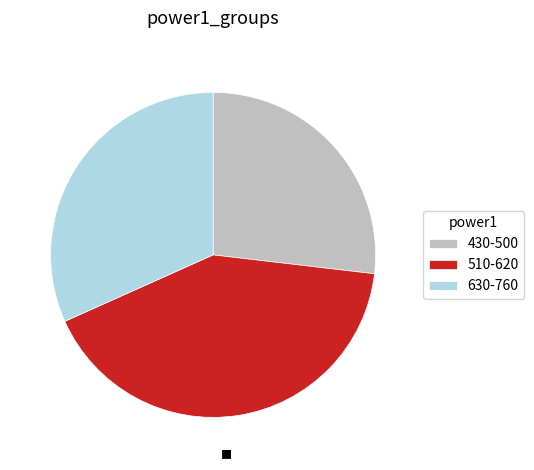

Does any single category account for the majority?

No